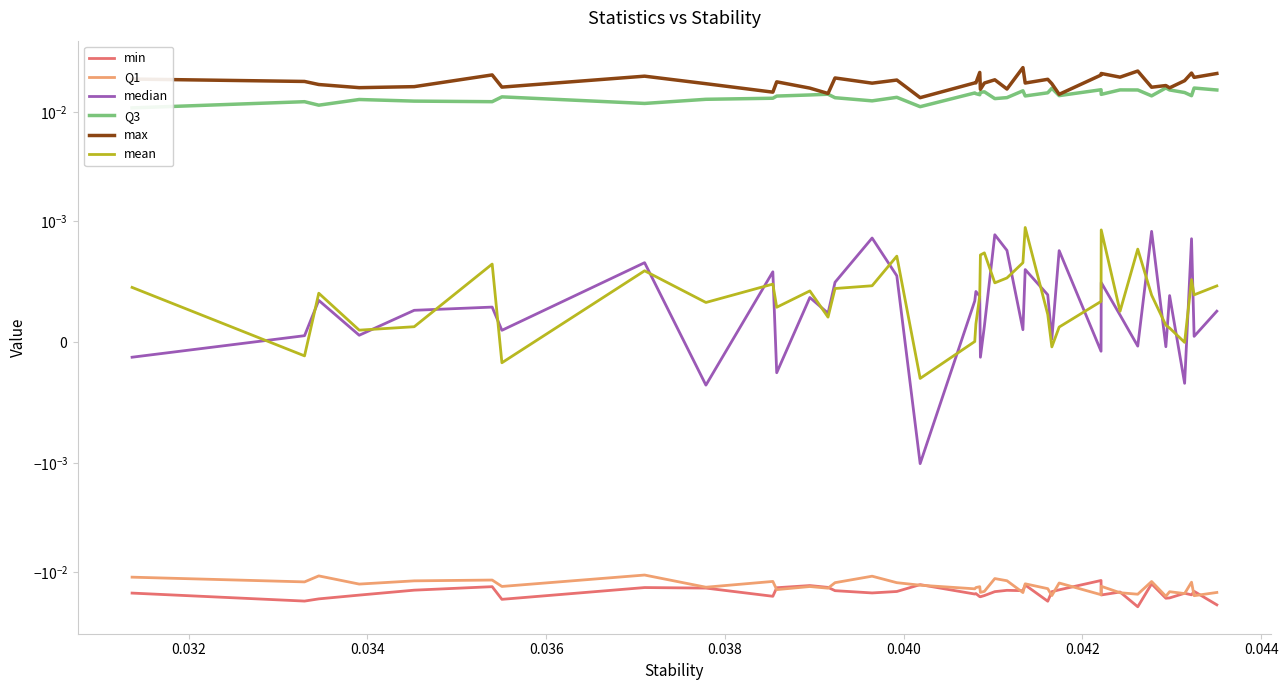

What are all the series names shown in the legend?

min, Q1, median, Q3, max, mean